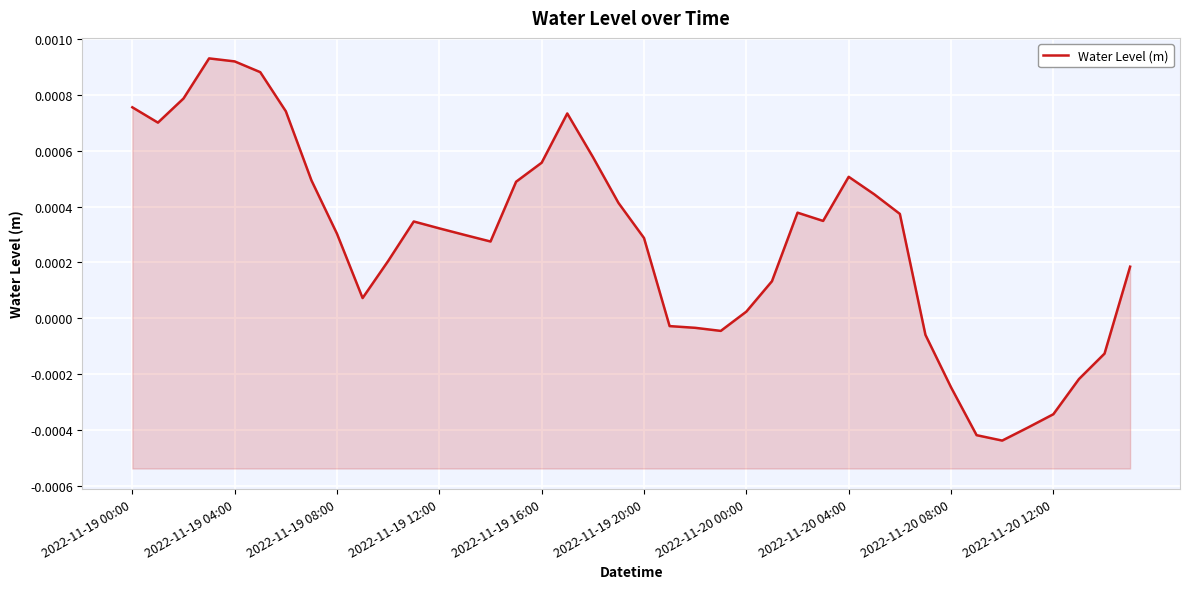

Which has a higher value, 2022-11-19 16:00 or 11?

2022-11-19 16:00